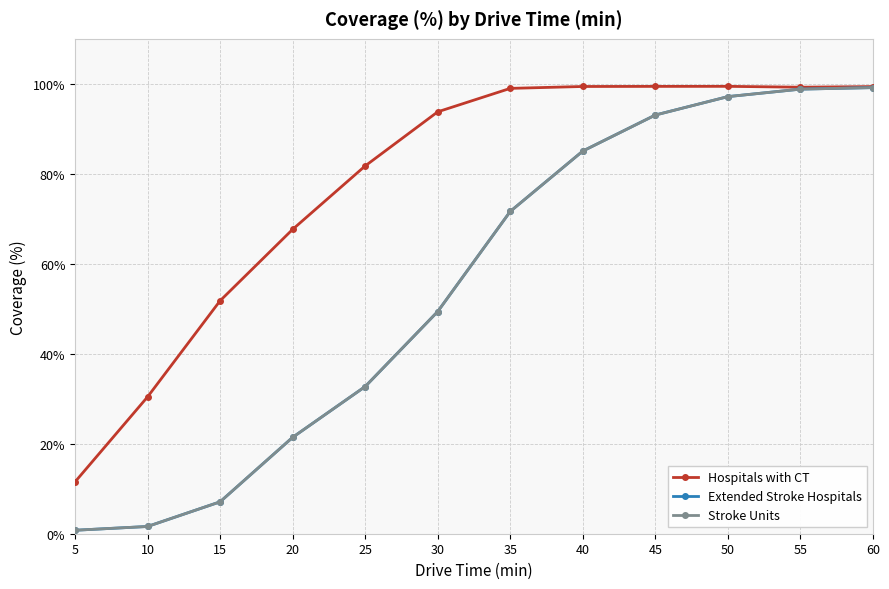

What is the greatest value displayed?

99.4